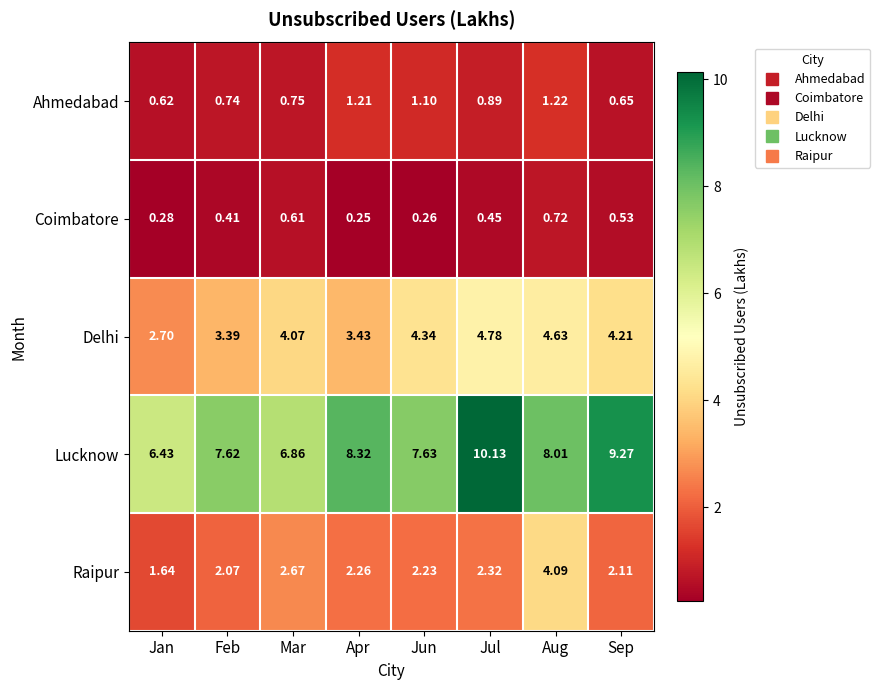

Is the value of Delhi at Apr greater than the value of Raipur at Jan?

Yes